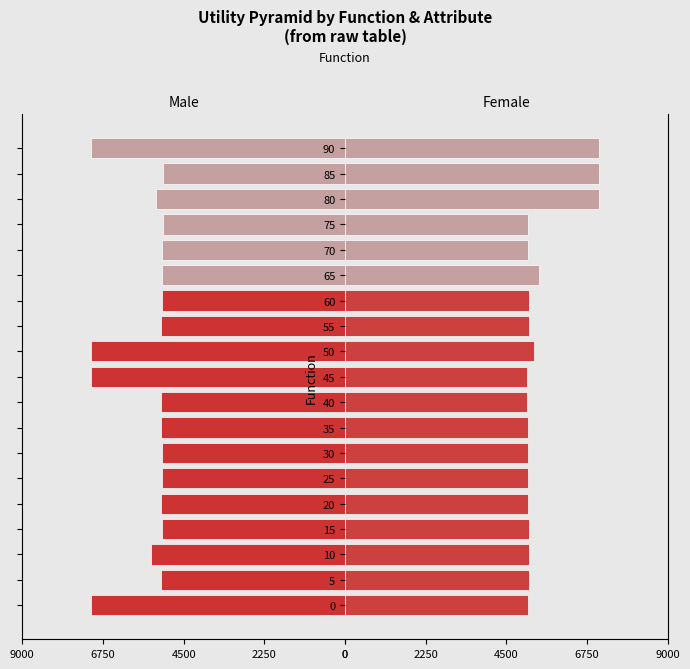

Reading left to right, transcribe all the data shown in this chart.

Male: 7071.1	5131.8	5401.5	5116.9	5118.3	5091.3	5114.4	5124.0	5137.6	7071.1	7071.1	5130.2	5116.3	5116.3	5098.1	5065.7	5264.6	5071.7	7071.1
Female: 5116.9	5130.2	5124.0	5118.3	5114.4	5108.8	5098.1	5091.3	5071.7	5065.7	5264.6	5137.6	5131.8	5401.5	5116.3	5116.3	7071.1	7071.1	7071.1